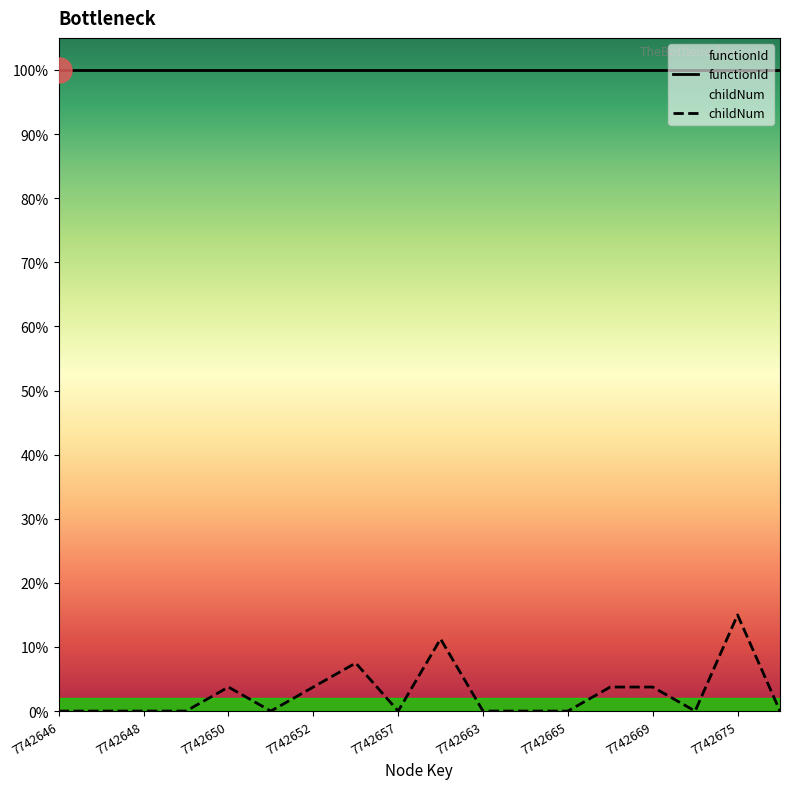

Is this an area chart (filled region under the line)?

No